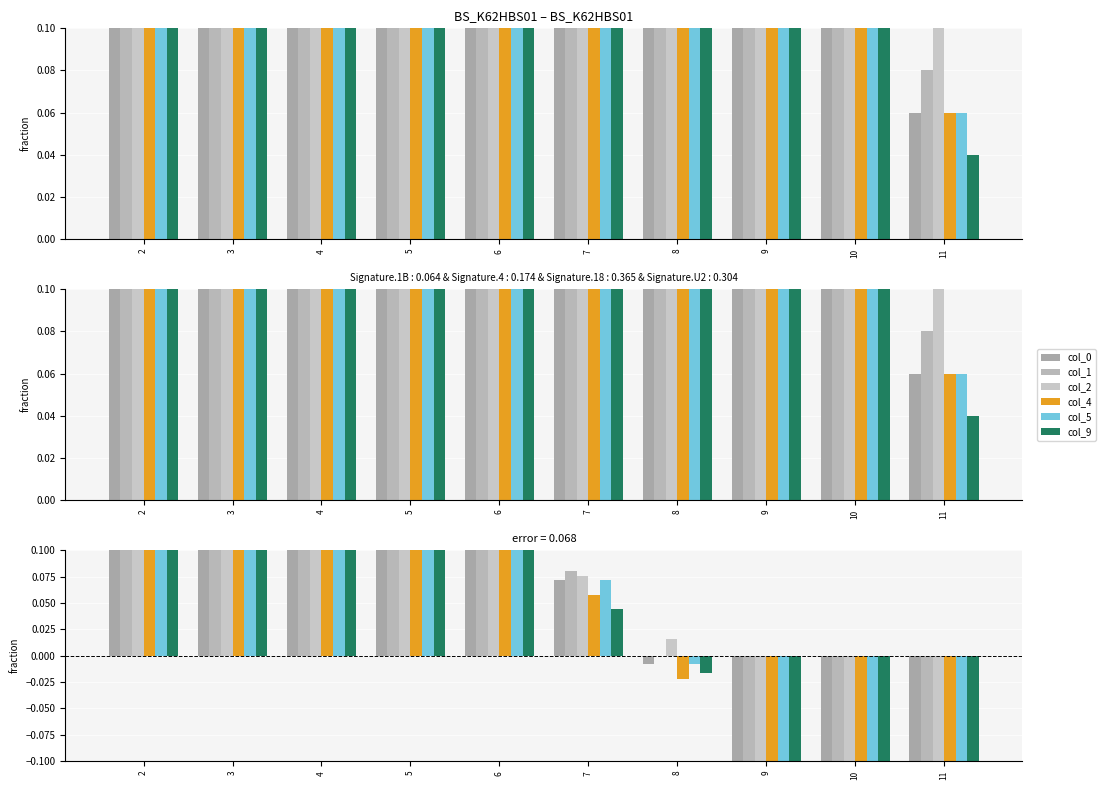

Is it true that col_5 equals 0.1 at 6?

True